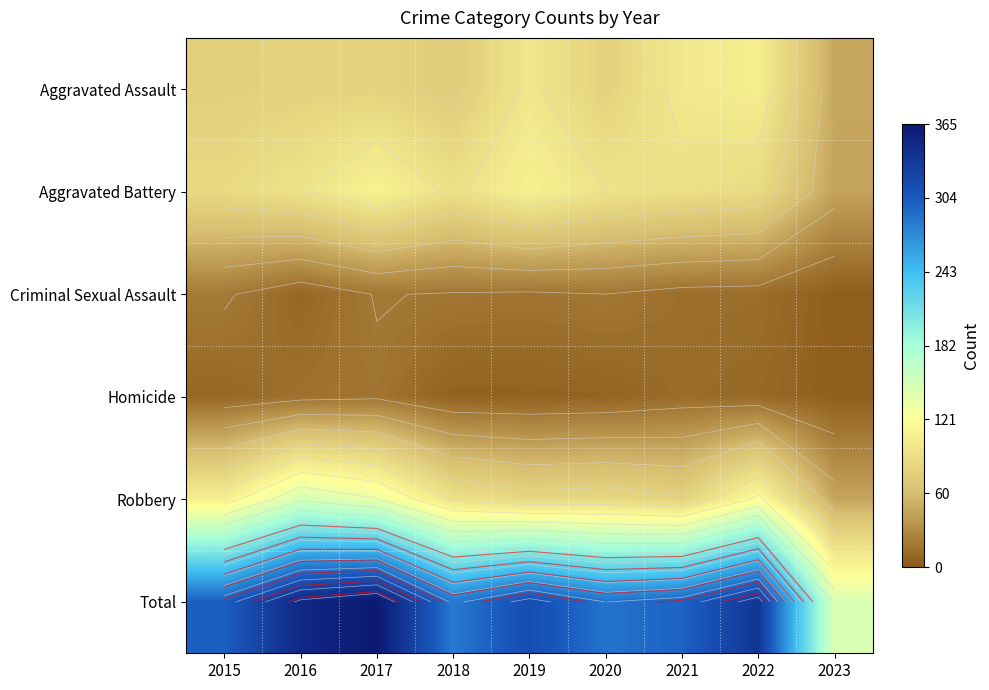

Which category has the lowest value across all series?

2023